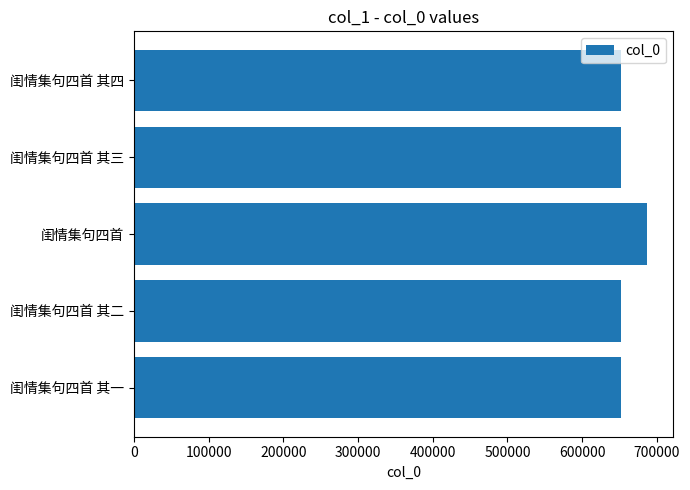

Is it true that the value at 闺情集句四首 is 212182?

False